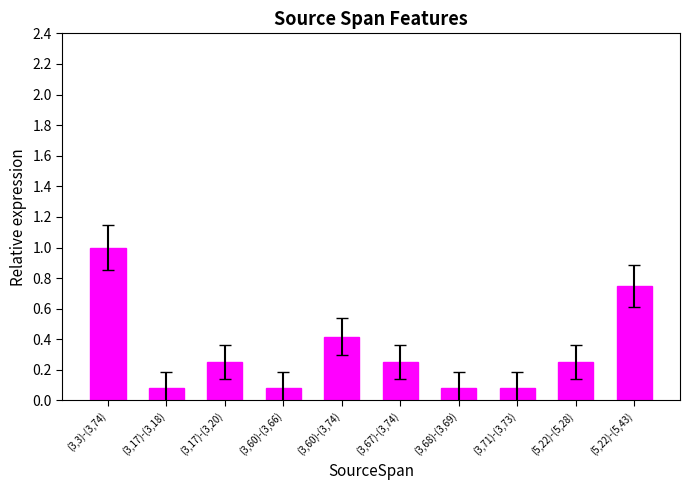

Count the number of categories in the chart.

10